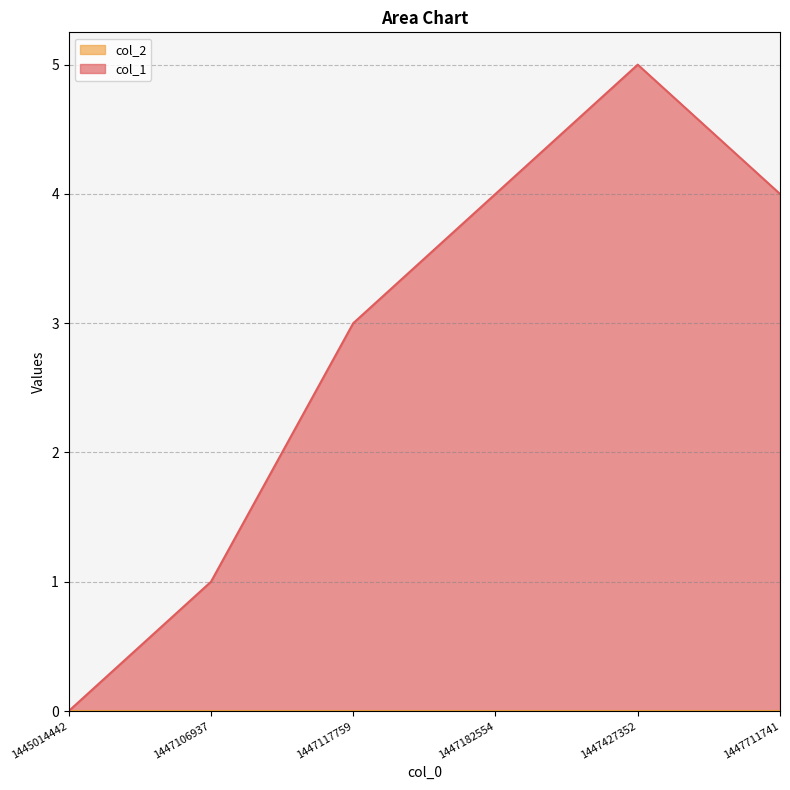

Reading left to right, transcribe all the data shown in this chart.

0	1	3	4	5	4